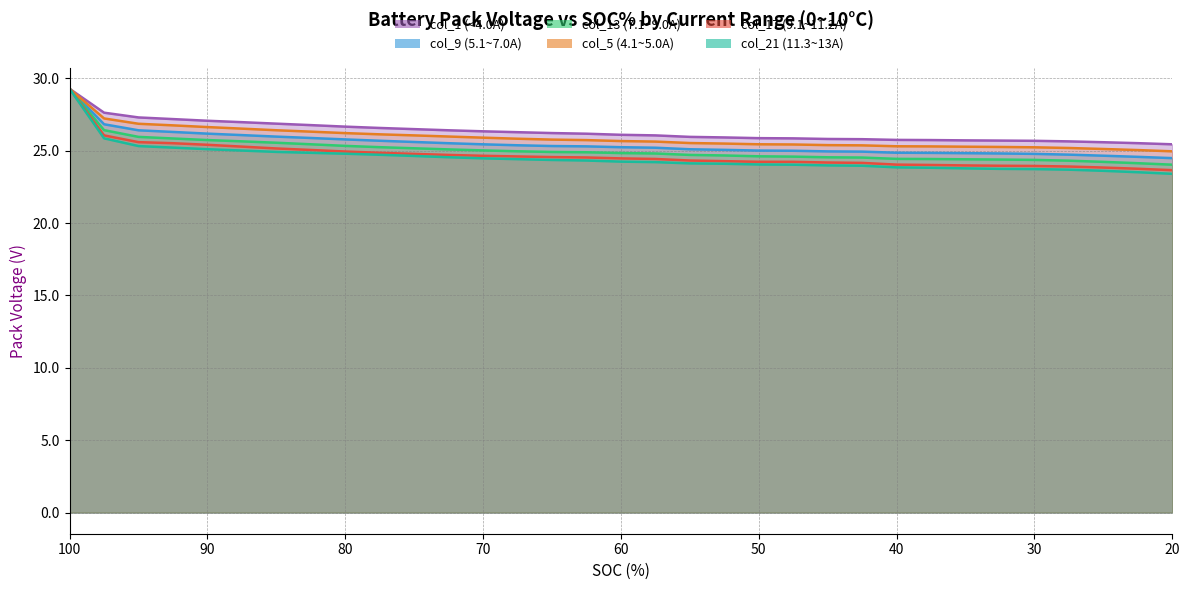

Is it true that col_9 (5.1~7.0A) equals 16.8 at 72.5?

False